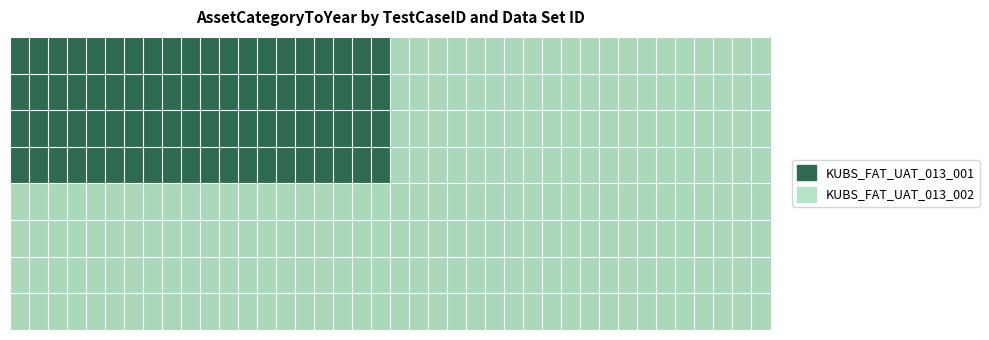

Count the number of categories in the chart.

40